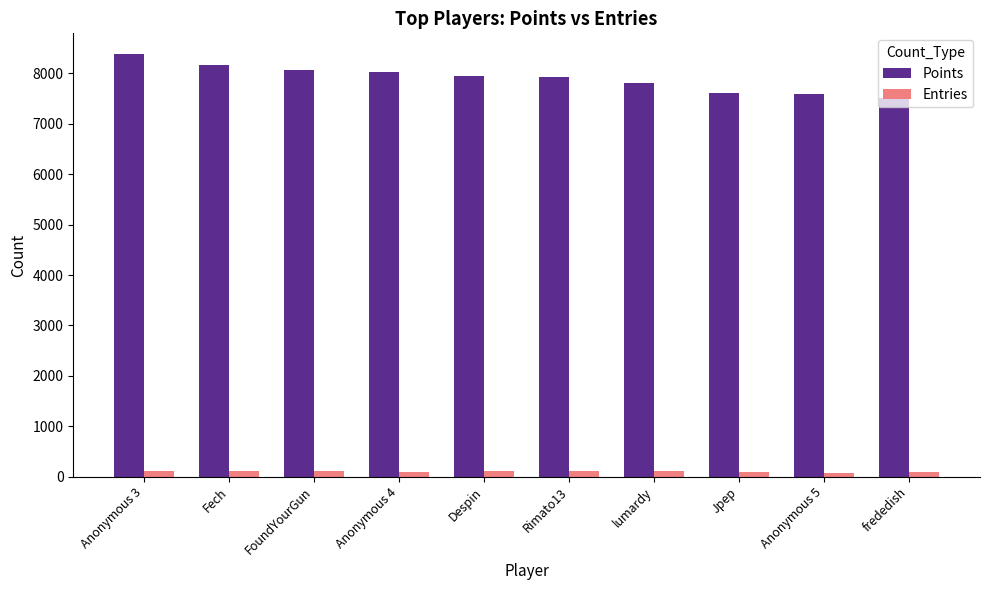

Between Anonymous 3 and Anonymous 4, which series saw the biggest shift?

Points